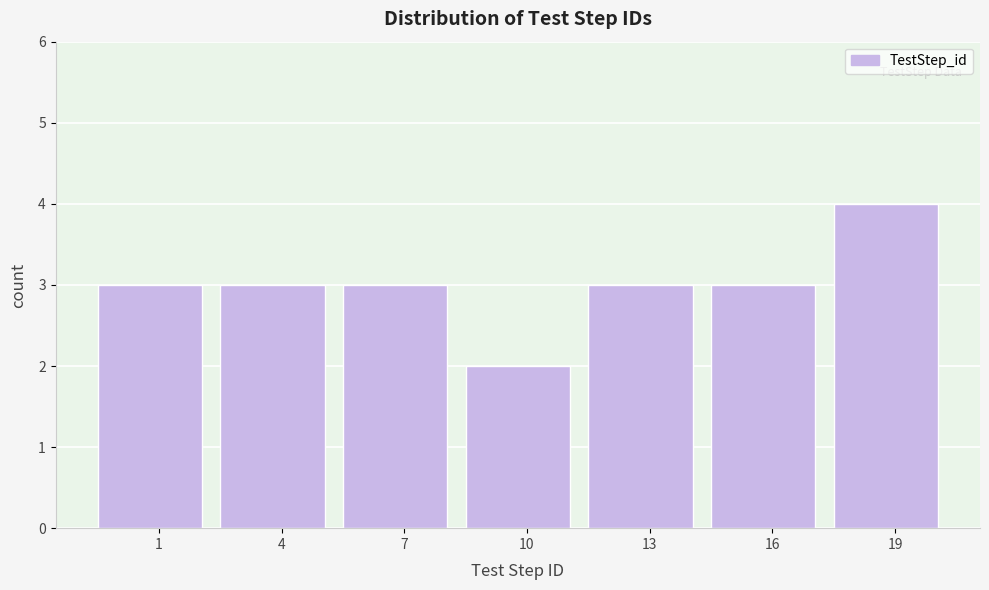

Reading right to left, what are all the values shown in this chart?

4	3	3	2	3	3	3